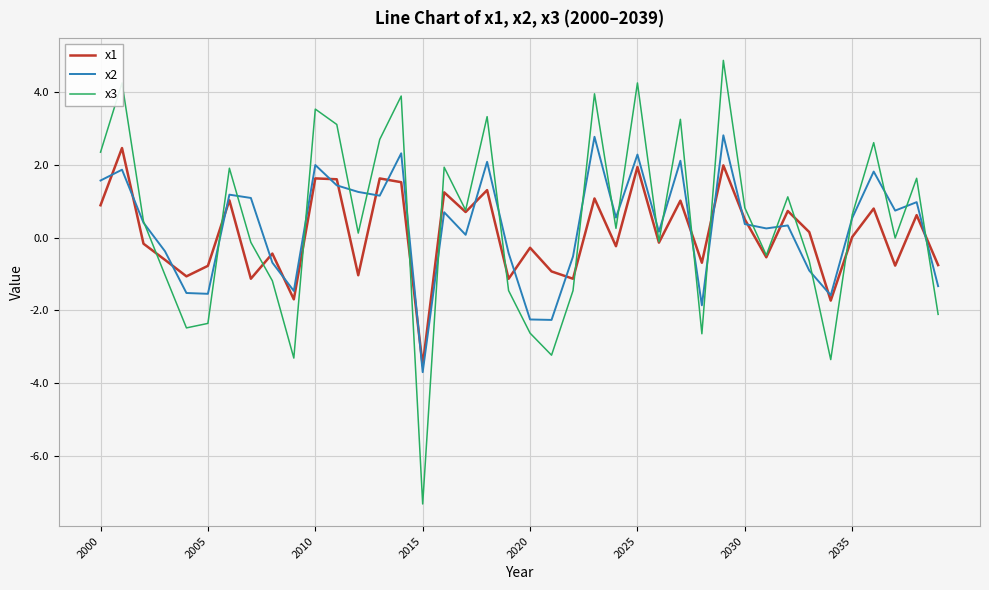

What is the lowest value of the x1 series?

-3.5